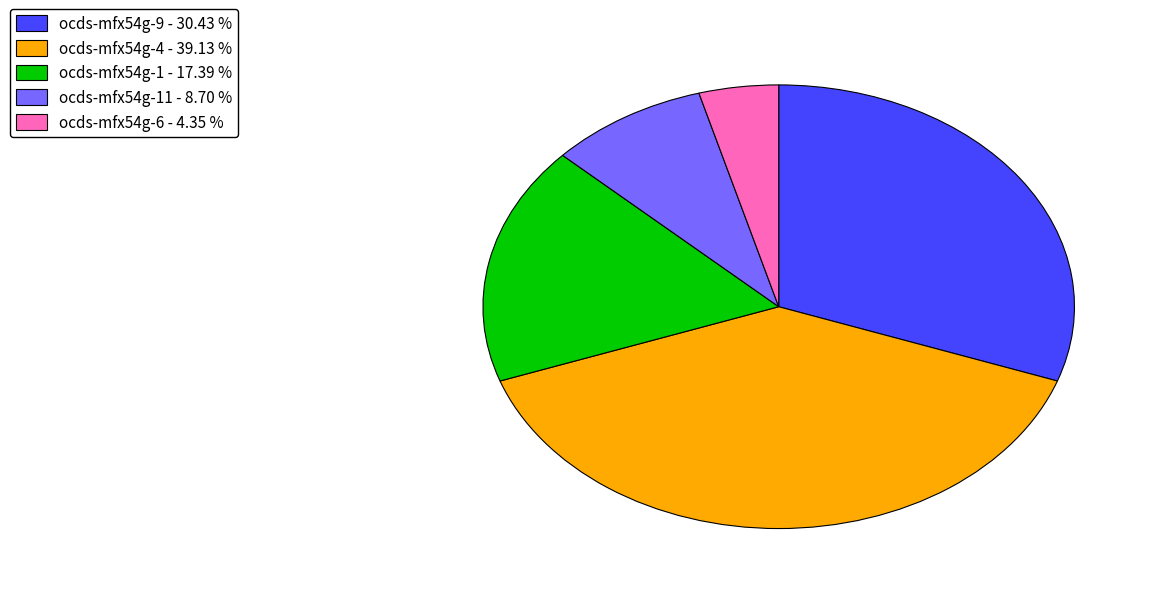

Which category has the biggest portion of the pie?

ocds-mfx54g-4 - 39.13 %